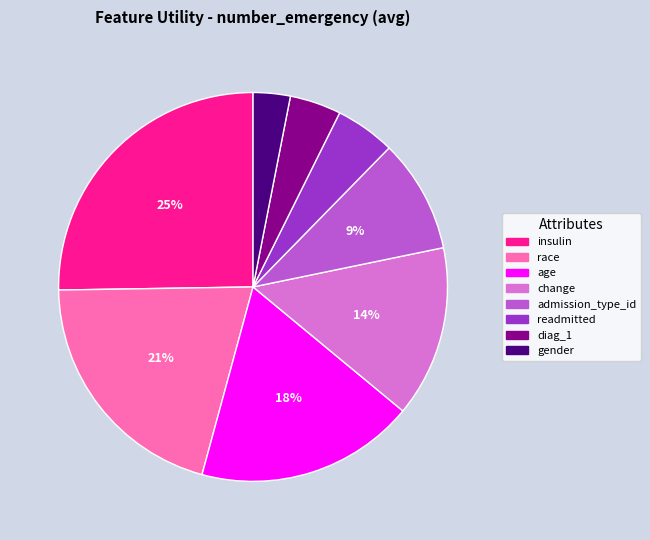

To the nearest percent, what is the difference between the largest and smallest slice percentages?

22%